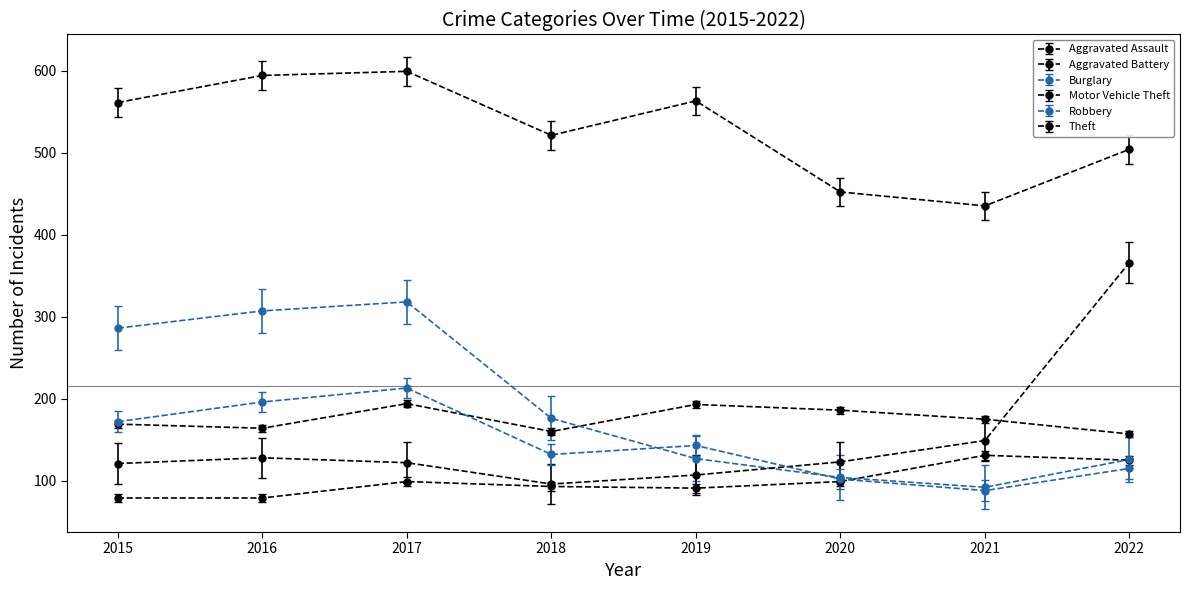

Rank the series at 2021 from lowest to highest value.

Burglary, Robbery, Aggravated Assault, Motor Vehicle Theft, Aggravated Battery, Theft